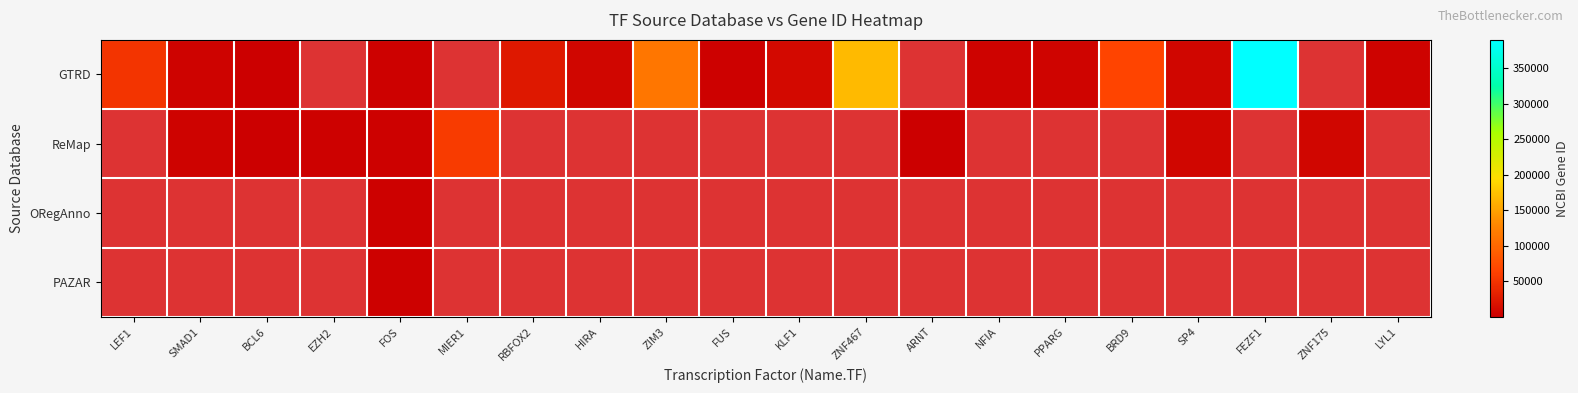

Reading left to right, list all the values displayed in this chart.

GTRD: LEF1=51176	SMAD1=4086	BCL6=604	EZH2=0	FOS=2353	MIER1=0	RBFOX2=23543	HIRA=7290	ZIM3=114026	FUS=2521	KLF1=10661	ZNF467=168544	ARNT=0	NFIA=4774	PPARG=5468	BRD9=65980	SP4=6671	FEZF1=389549	ZNF175=0	LYL1=4066
ReMap: LEF1=0	SMAD1=4086	BCL6=604	EZH2=2146	FOS=2353	MIER1=57708	RBFOX2=0	HIRA=0	ZIM3=0	FUS=0	KLF1=0	ZNF467=0	ARNT=405	NFIA=0	PPARG=0	BRD9=0	SP4=6671	FEZF1=0	ZNF175=7728	LYL1=0
ORegAnno: LEF1=0	SMAD1=0	BCL6=0	EZH2=0	FOS=2353	MIER1=0	RBFOX2=0	HIRA=0	ZIM3=0	FUS=0	KLF1=0	ZNF467=0	ARNT=0	NFIA=0	PPARG=0	BRD9=0	SP4=0	FEZF1=0	ZNF175=0	LYL1=0
PAZAR: LEF1=0	SMAD1=0	BCL6=0	EZH2=0	FOS=2353	MIER1=0	RBFOX2=0	HIRA=0	ZIM3=0	FUS=0	KLF1=0	ZNF467=0	ARNT=0	NFIA=0	PPARG=0	BRD9=0	SP4=0	FEZF1=0	ZNF175=0	LYL1=0